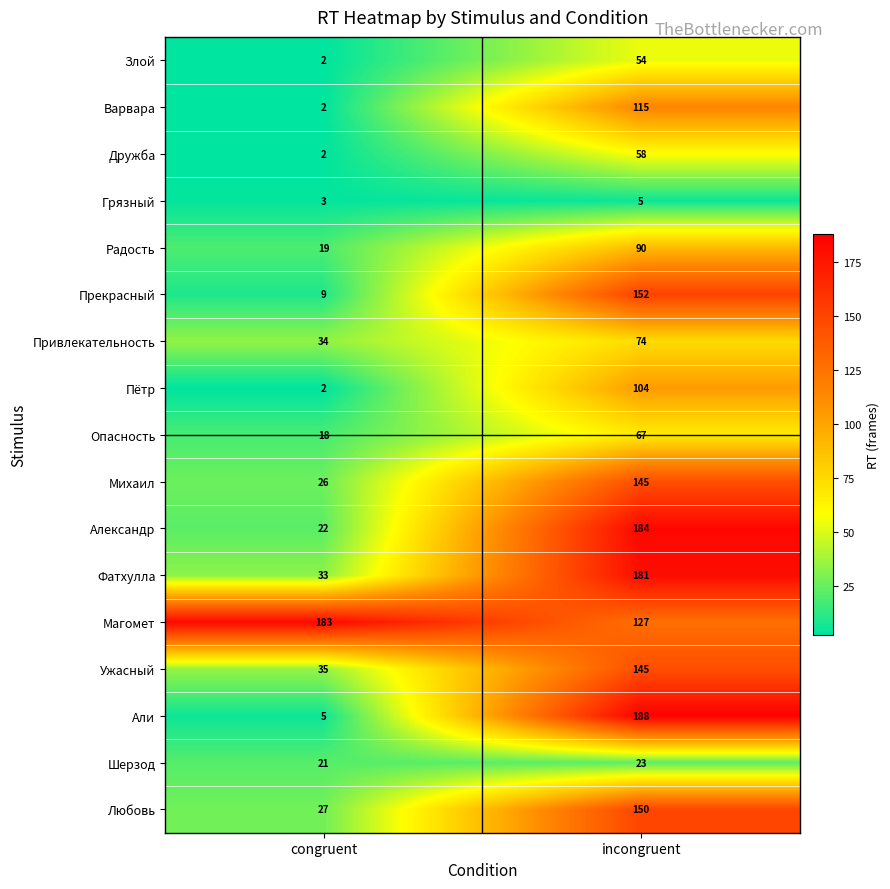

Which series has the largest total across all categories?

Магомет